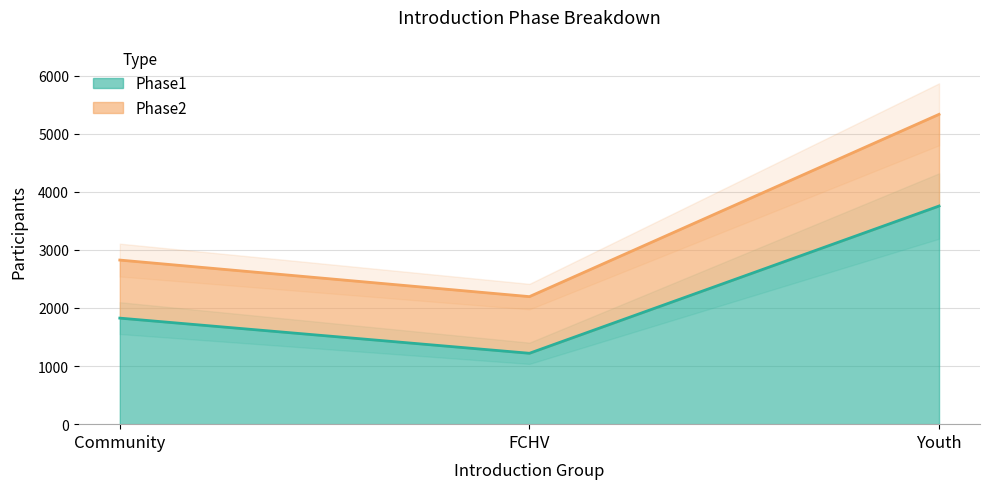

Which series has the widest spread of values?

Phase2